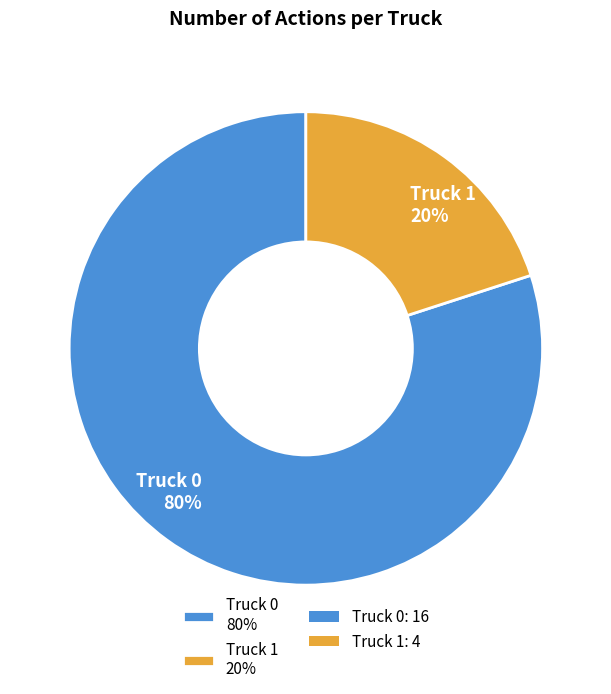

Between Truck 1 20% and Truck 0 80%, which is larger?

Truck 0 80%